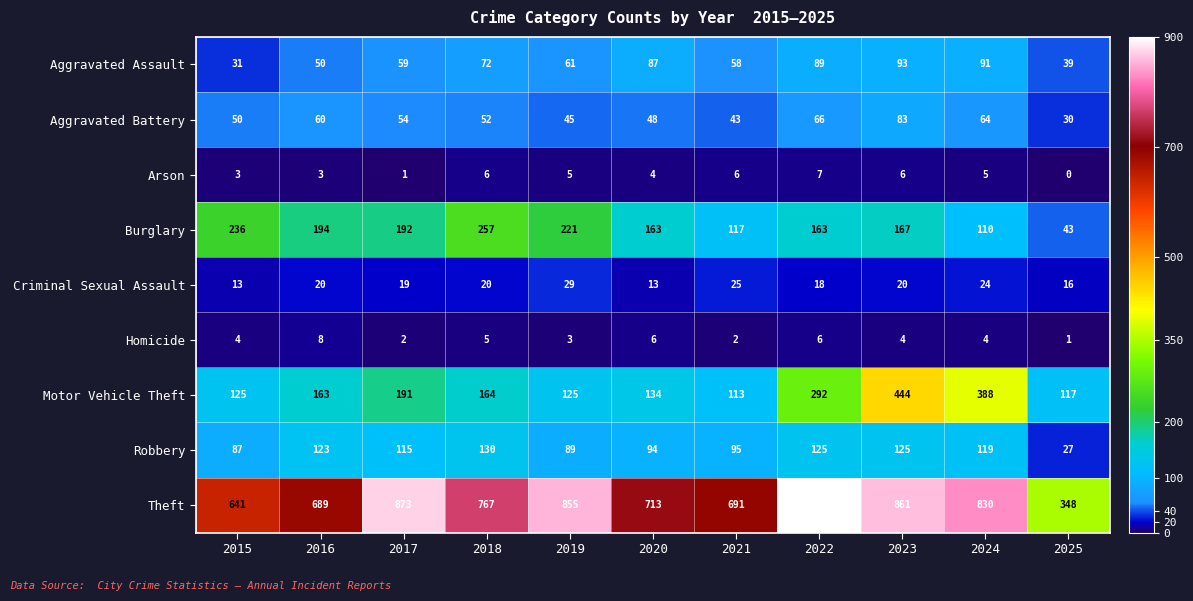

What is the approximate value of Arson at 2019?

5